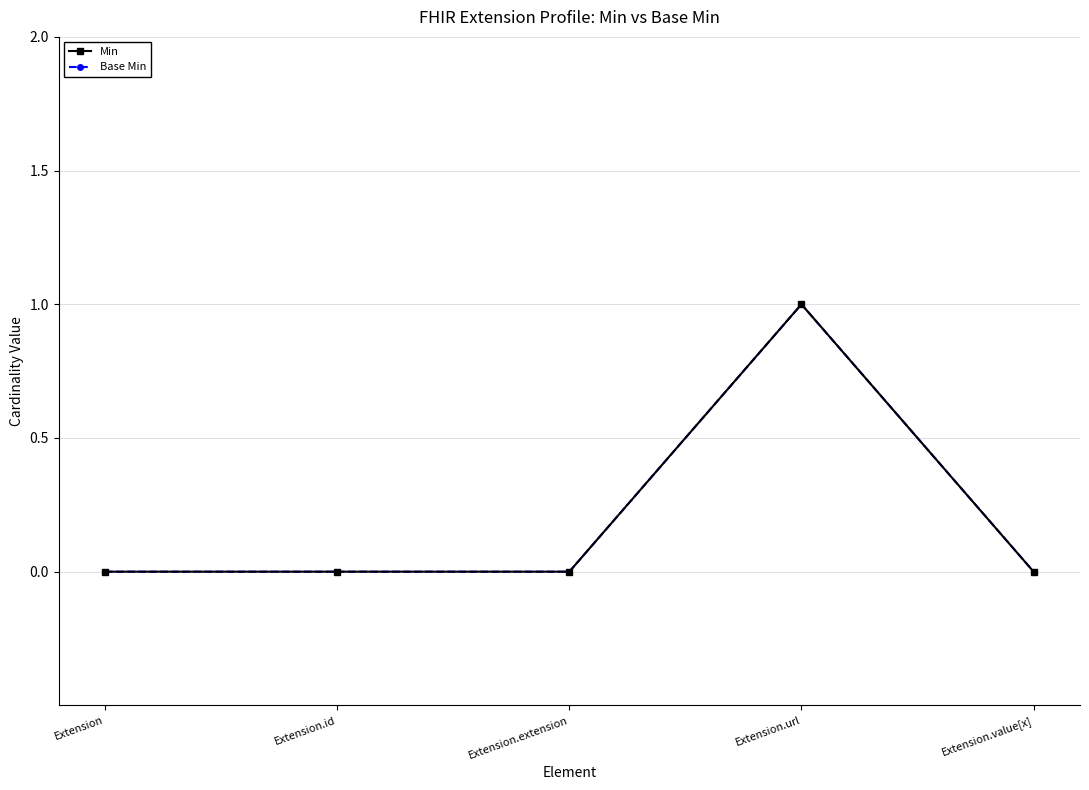

True or false: Base Min has more than 0 points higher than both neighbors.

True